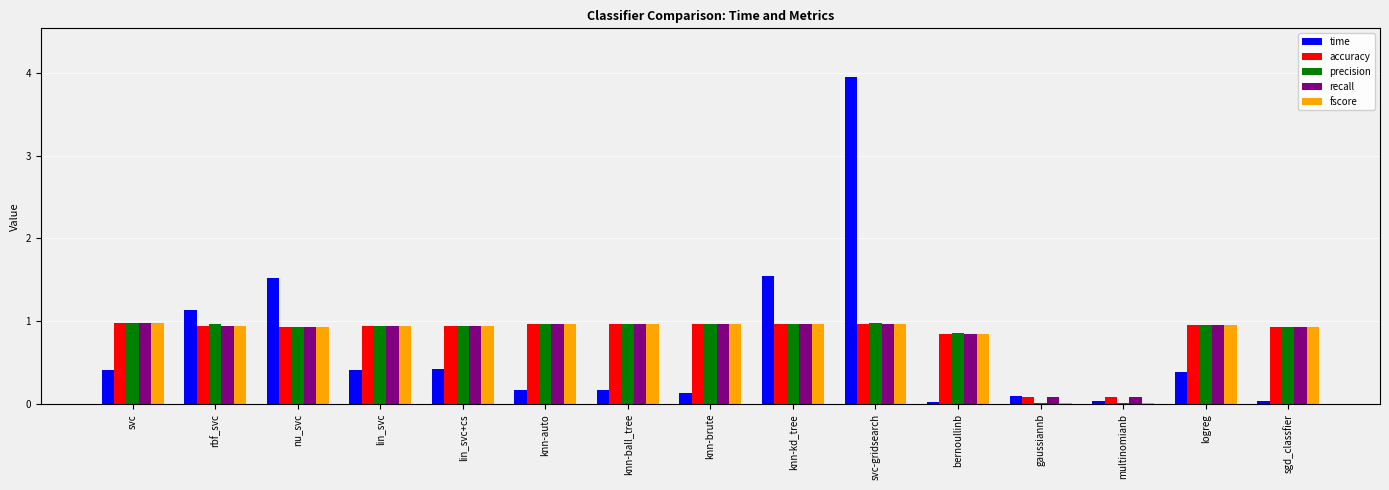

What is the total value across all series at lin_svc+cs?

4.2